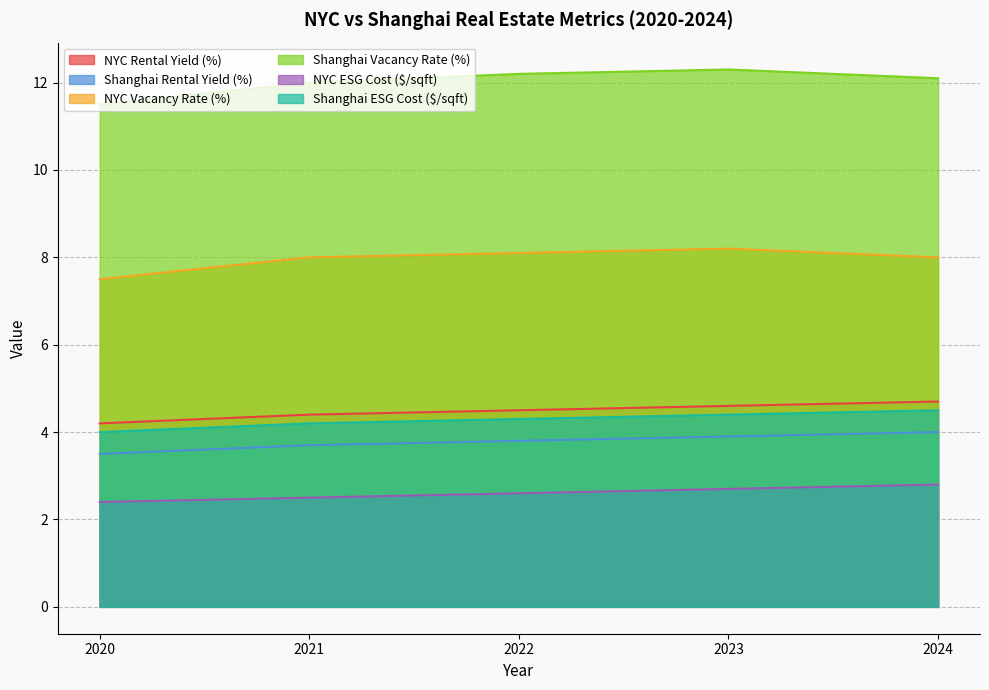

What is the sum of the NYC Rental Yield (%) values at 2021 and 2022?

8.9